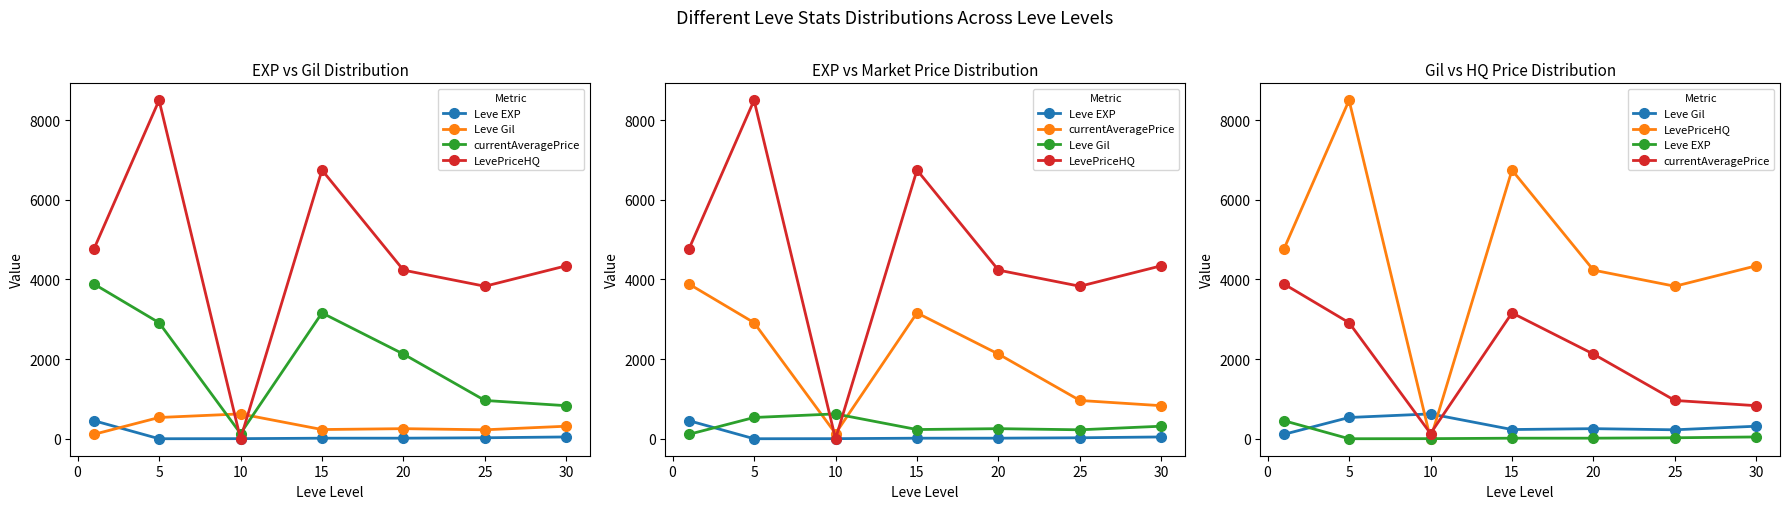

True or false: Leve Gil has a value of 359.7 at 25.

False